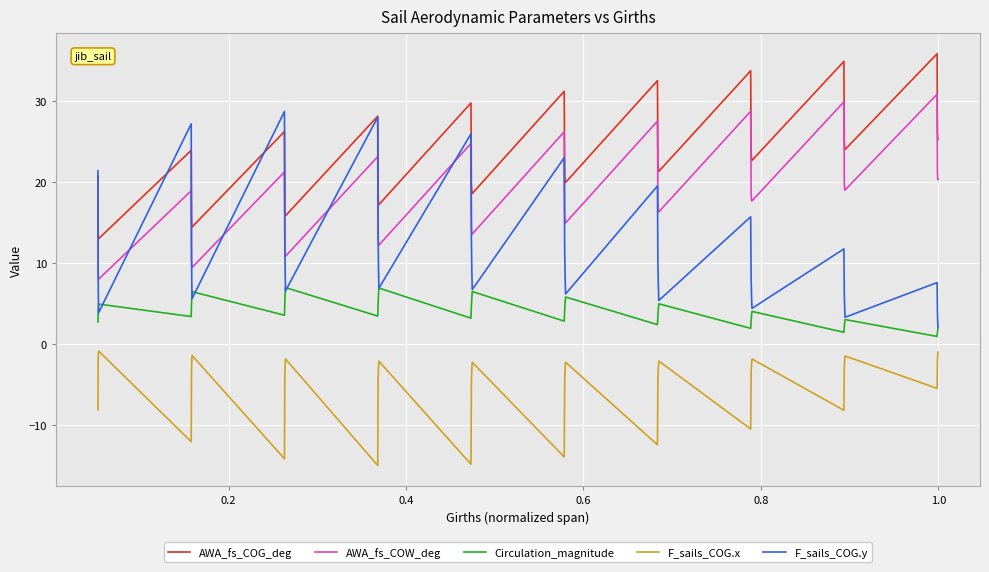

Rank the series by their average value, from lowest to highest.

F_sails_COG.x, Circulation_magnitude, F_sails_COG.y, AWA_fs_COW_deg, AWA_fs_COG_deg